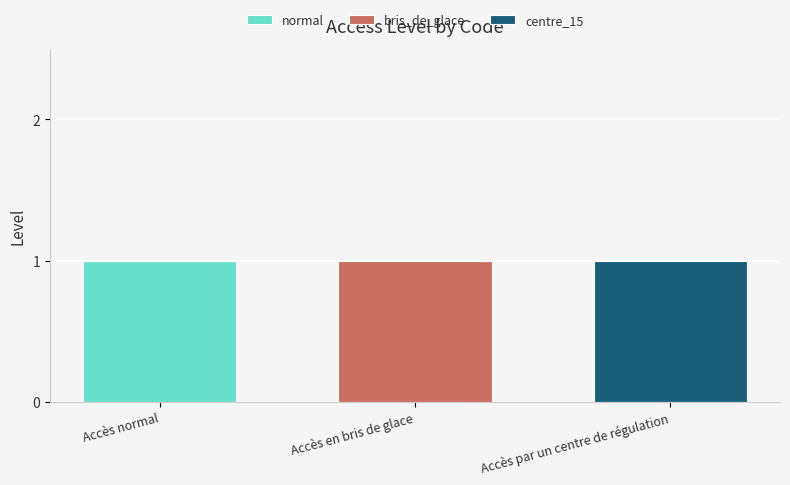

The value of normal at Accès en bris de glace is 0. True or false?

True